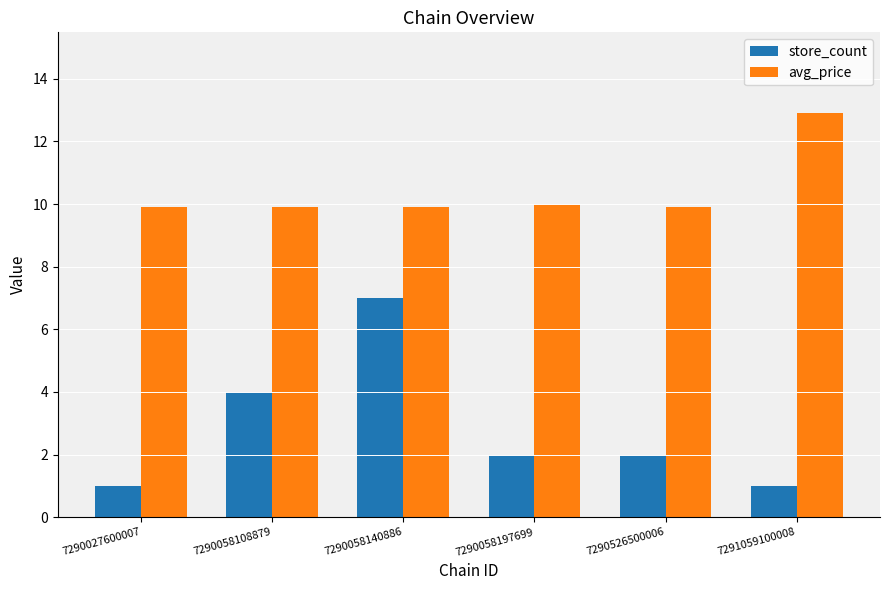

Rank the series by their maximum value, from highest to lowest.

avg_price, store_count